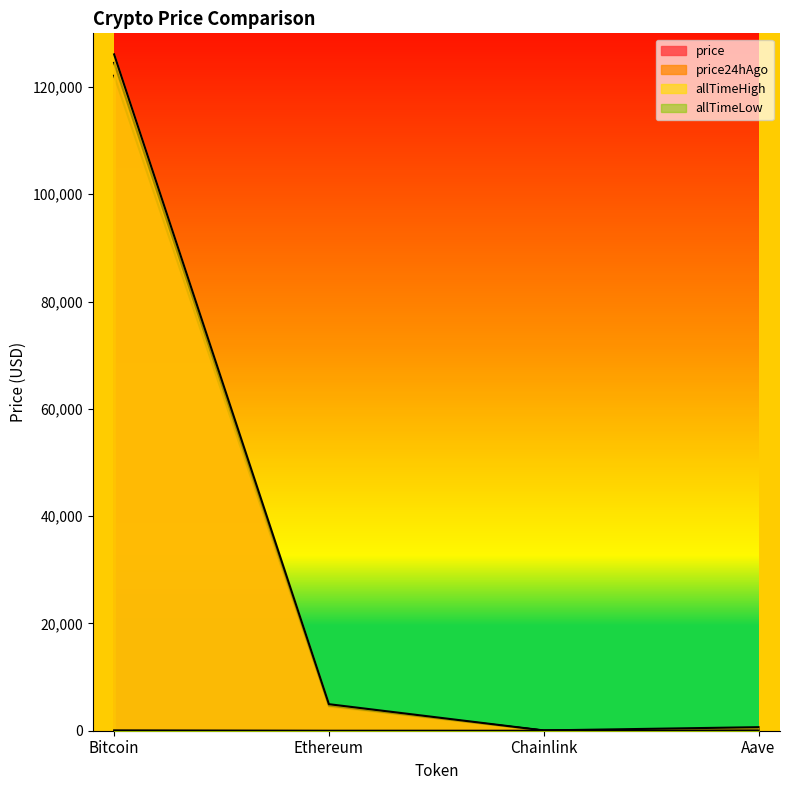

How many lines are shown in the chart?

4